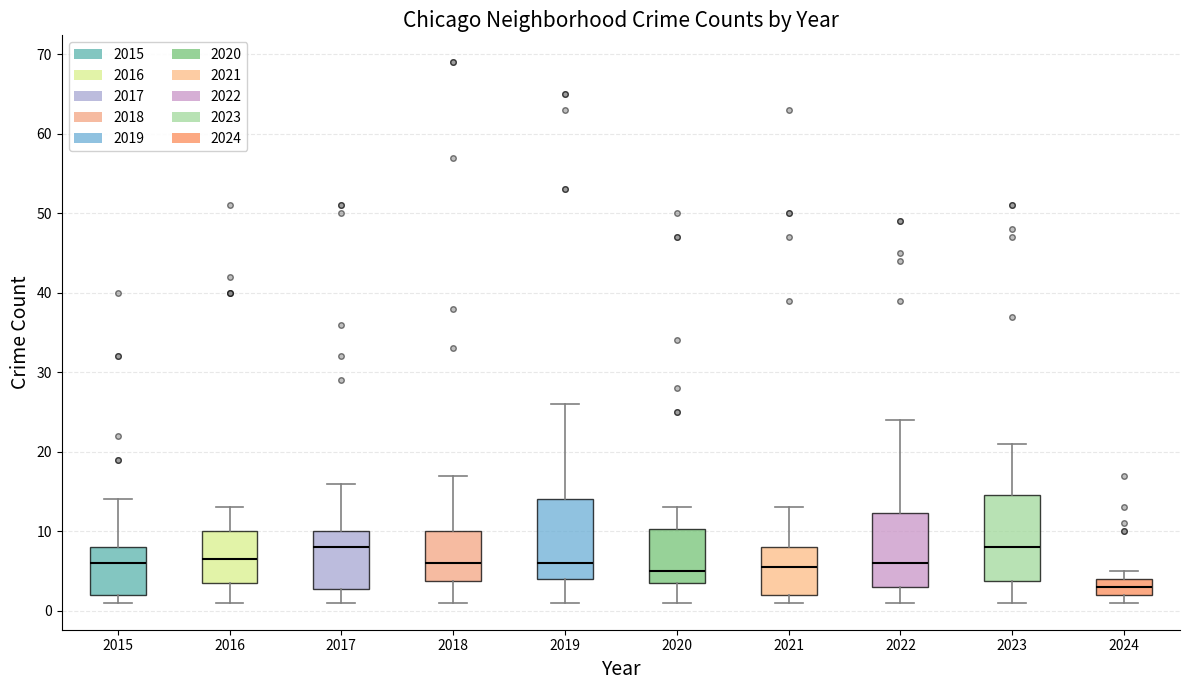

Which box has the lowest median line?

2024